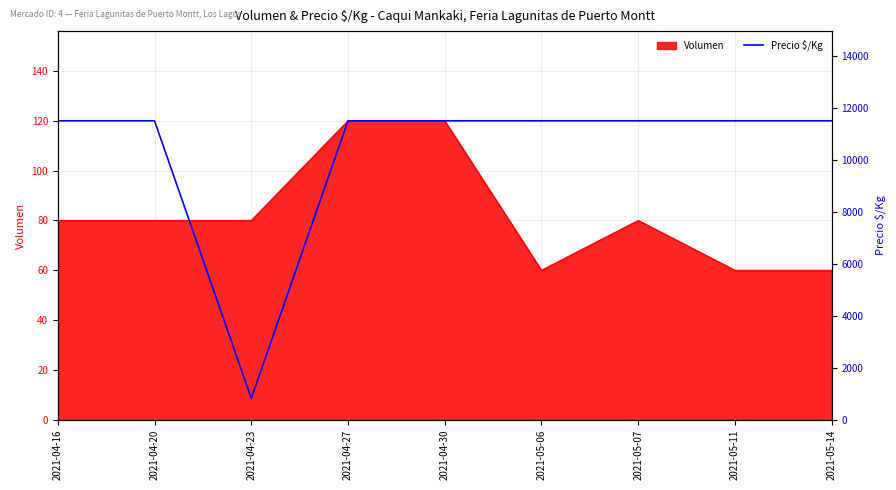

What is the highest value of the Volumen series?

120